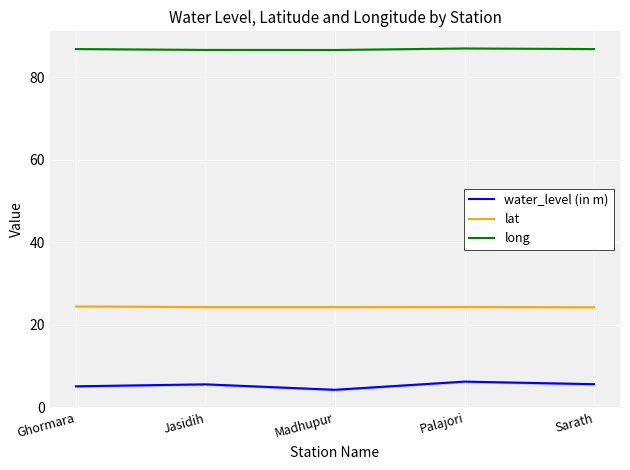

True or false: long has more than 1 points higher than both neighbors.

False